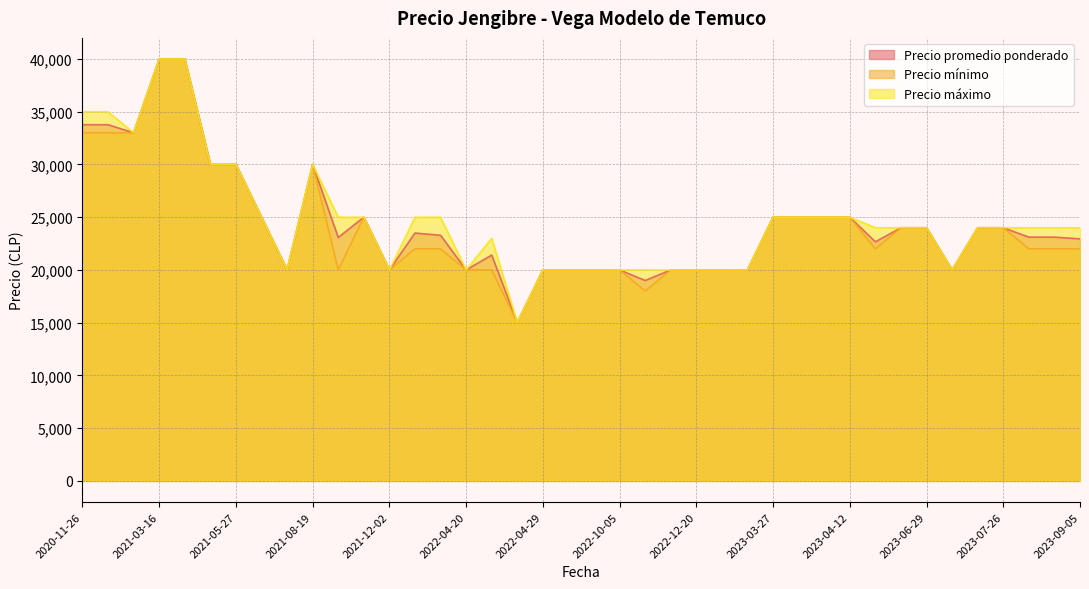

Is it true that Precio mínimo equals 38350 at 2023-06-29?

False